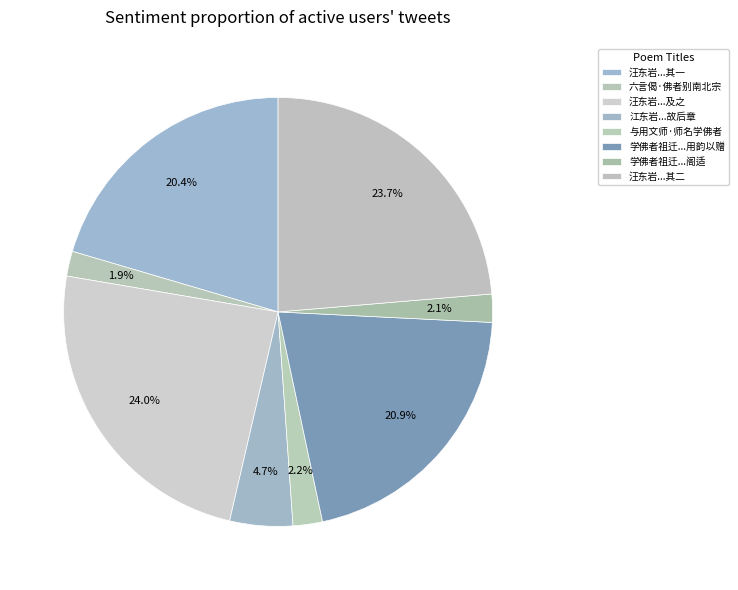

How much of the chart is everything except 六言偈·佛者别南北宗?

98.1%